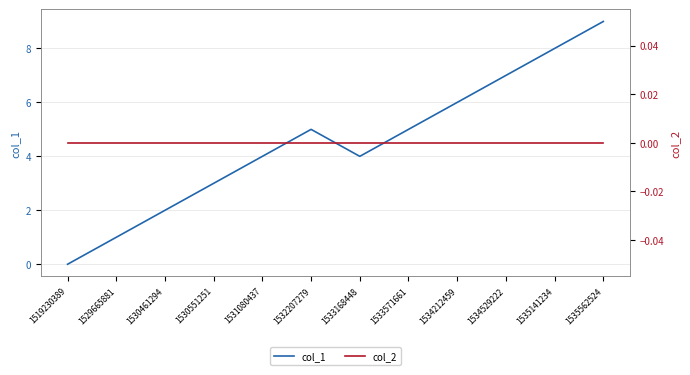

True or false: col_1 and col_2 intersect in this chart.

False